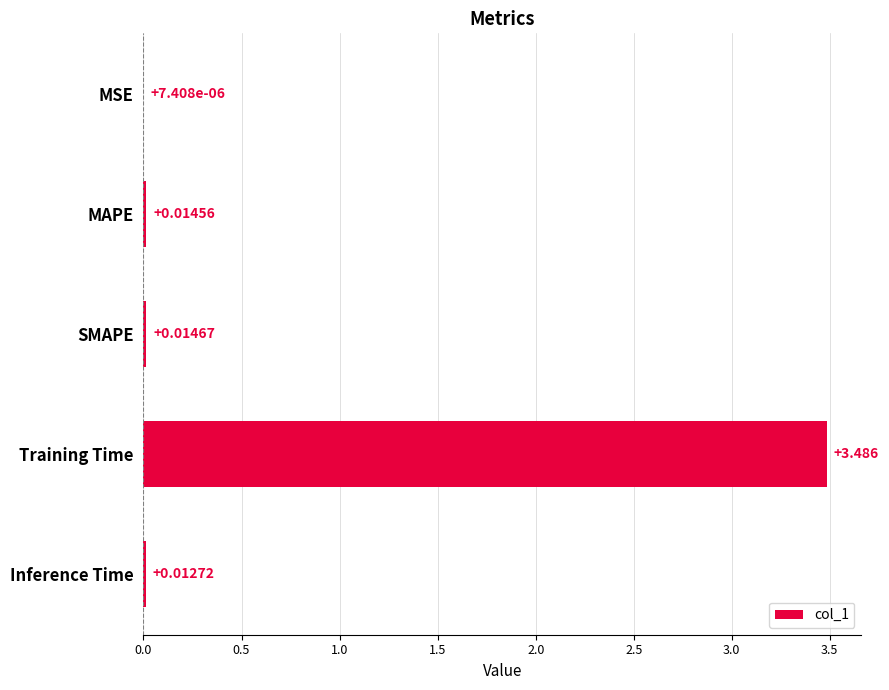

Which category has the highest value across all series?

Training Time